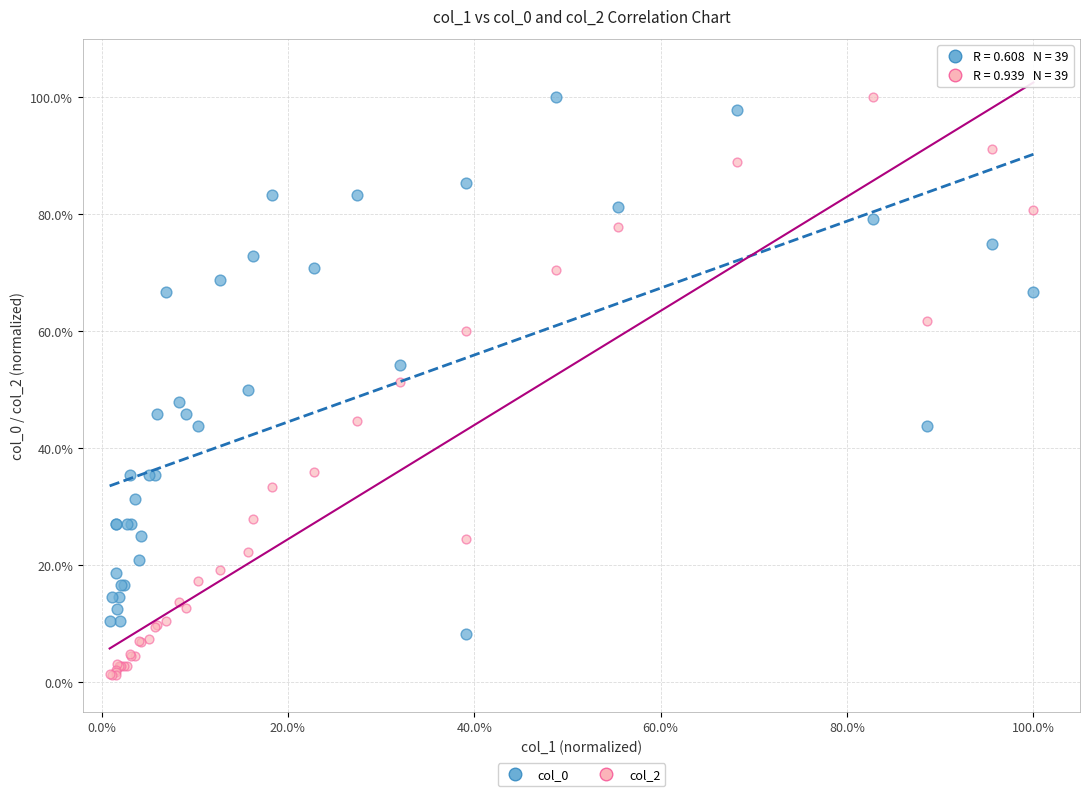

Which series contains the lowest Y value?

col_2